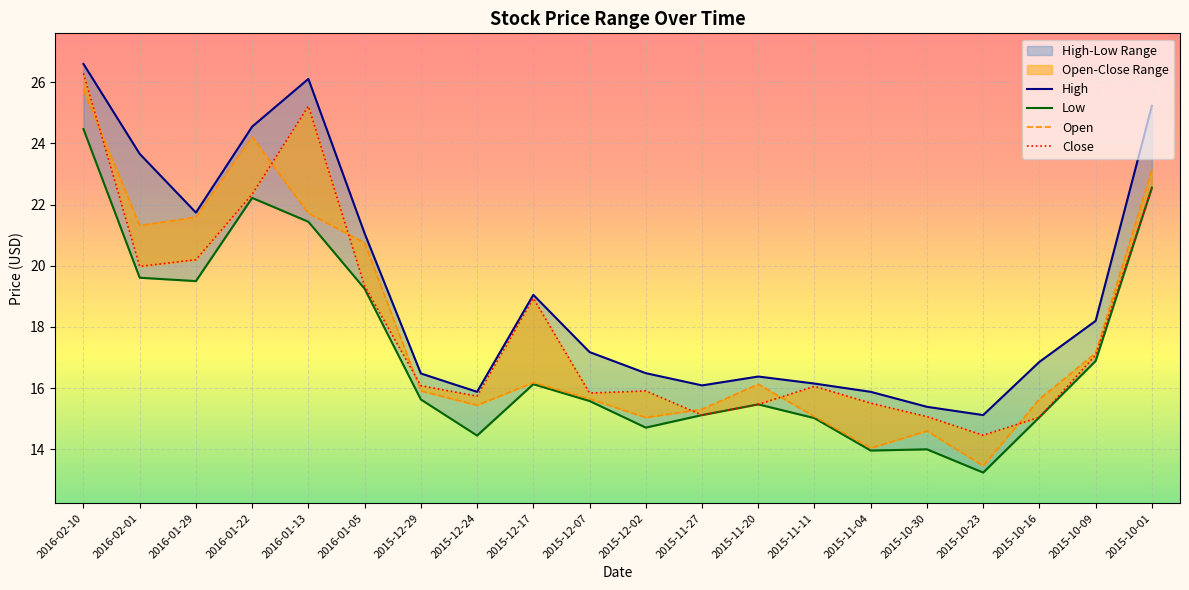

At how many categories does at least one series exceed 21?

7